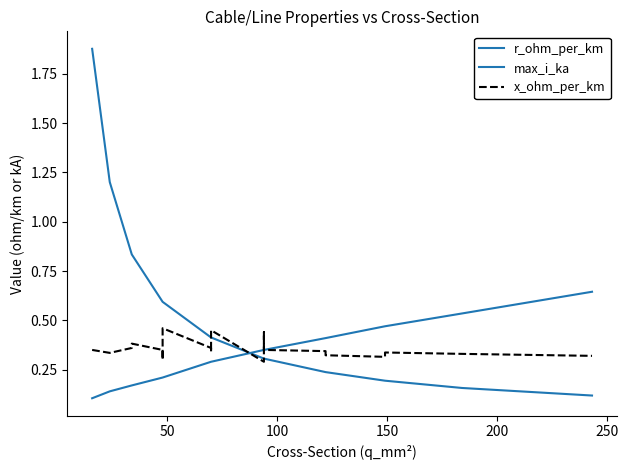

Count the number of categories in the chart.

21